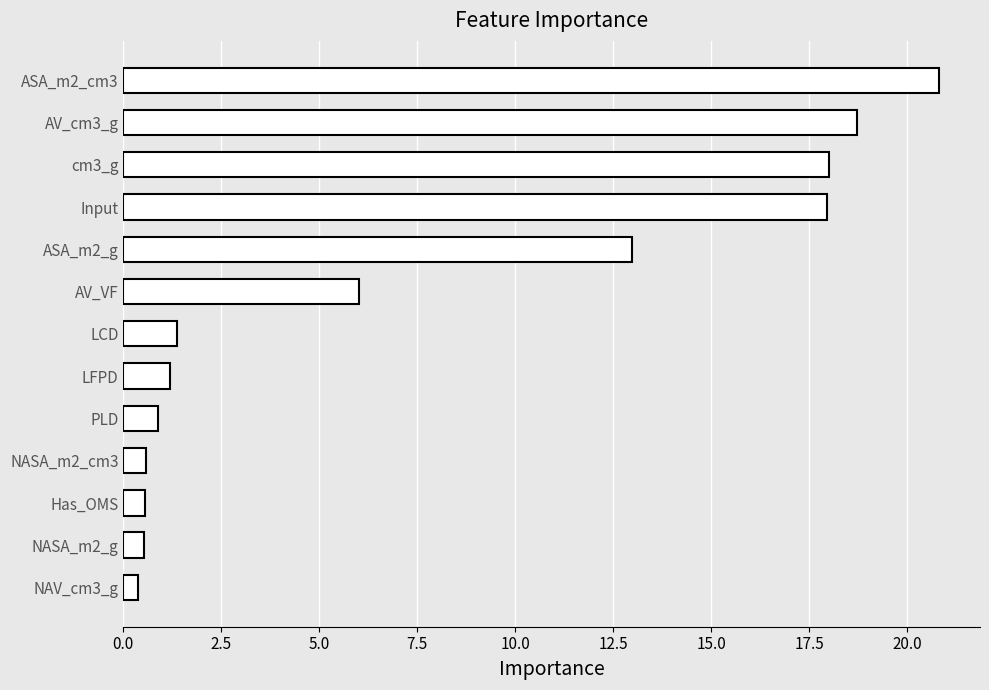

How many data points are less than 1?

5